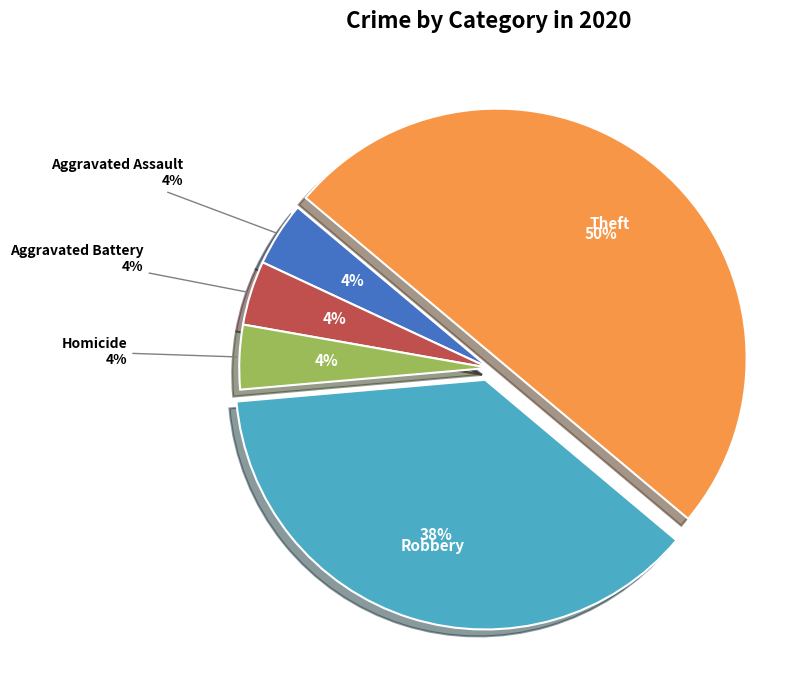

True or false: Motor Vehicle Theft accounts for 0% of the total.

True